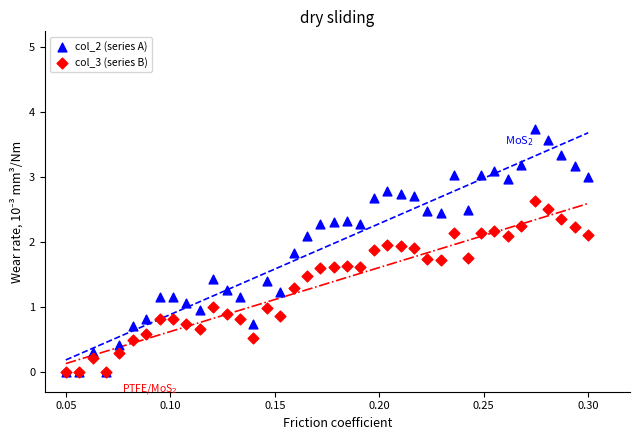

What are all the series names shown in the legend?

col_2 (series A), col_3 (series B)